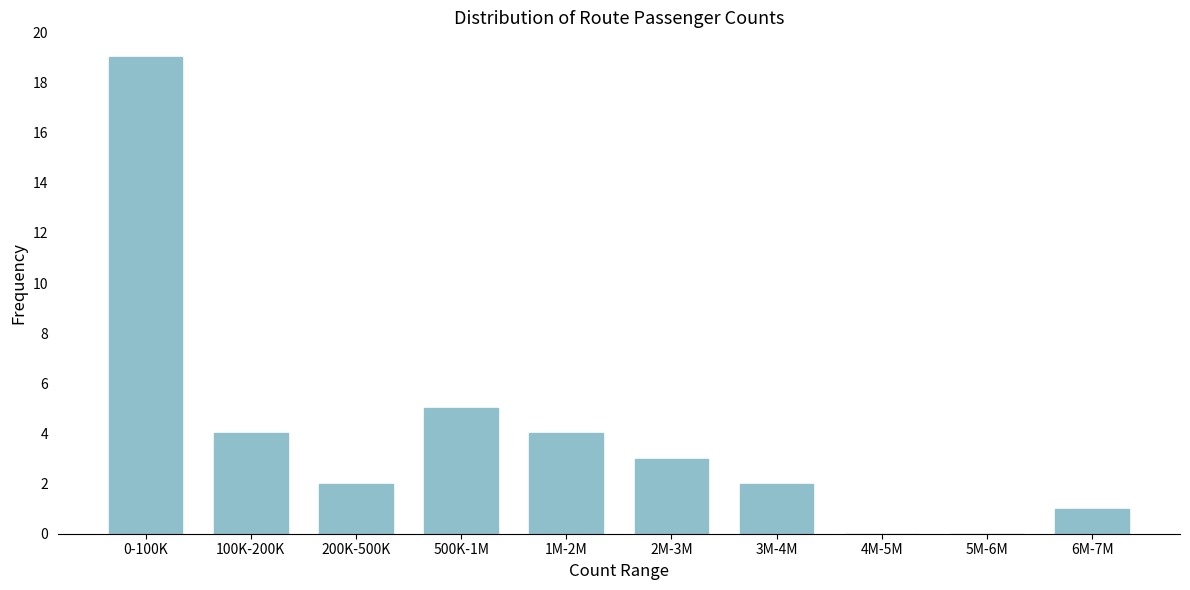

Reading right to left, list all the values displayed in this chart.

6M-7M=1	5M-6M=0	4M-5M=0	3M-4M=2	2M-3M=3	1M-2M=4	500K-1M=5	200K-500K=2	100K-200K=4	0-100K=19